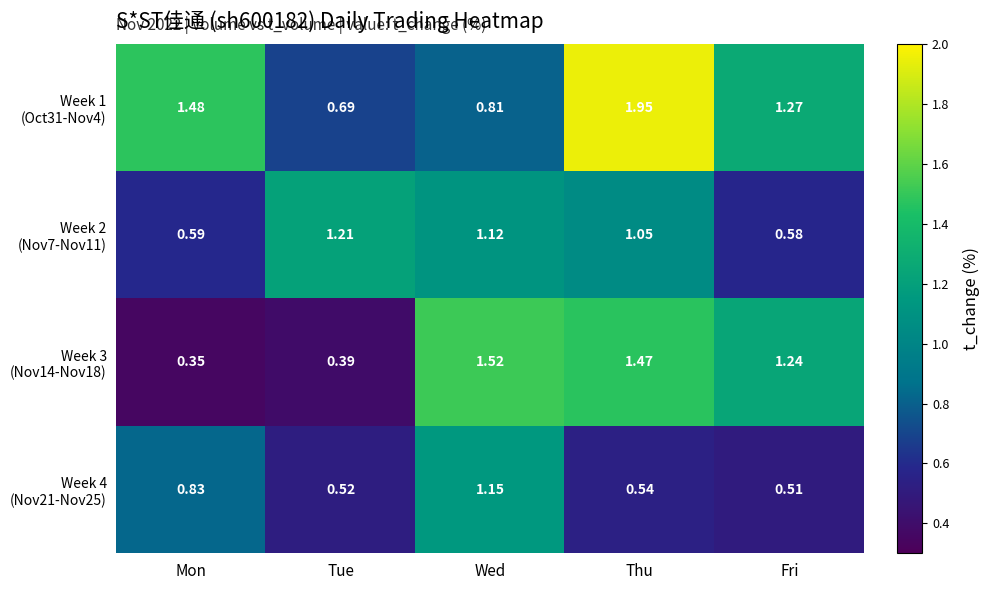

Which category has the highest value across all series?

Thu